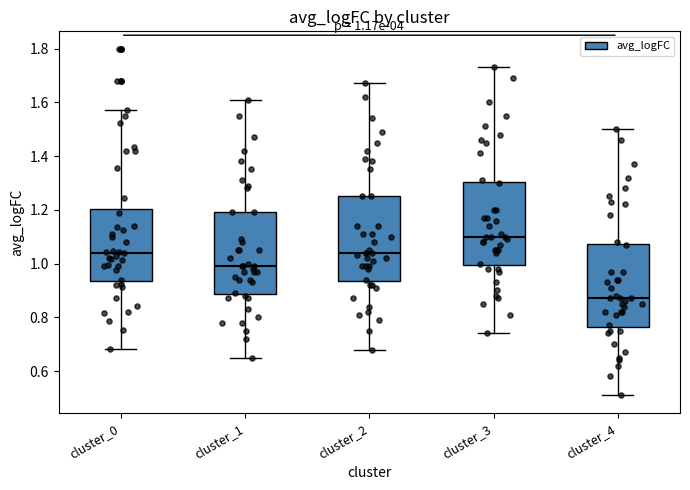

Which box has the lowest median line?

cluster_4